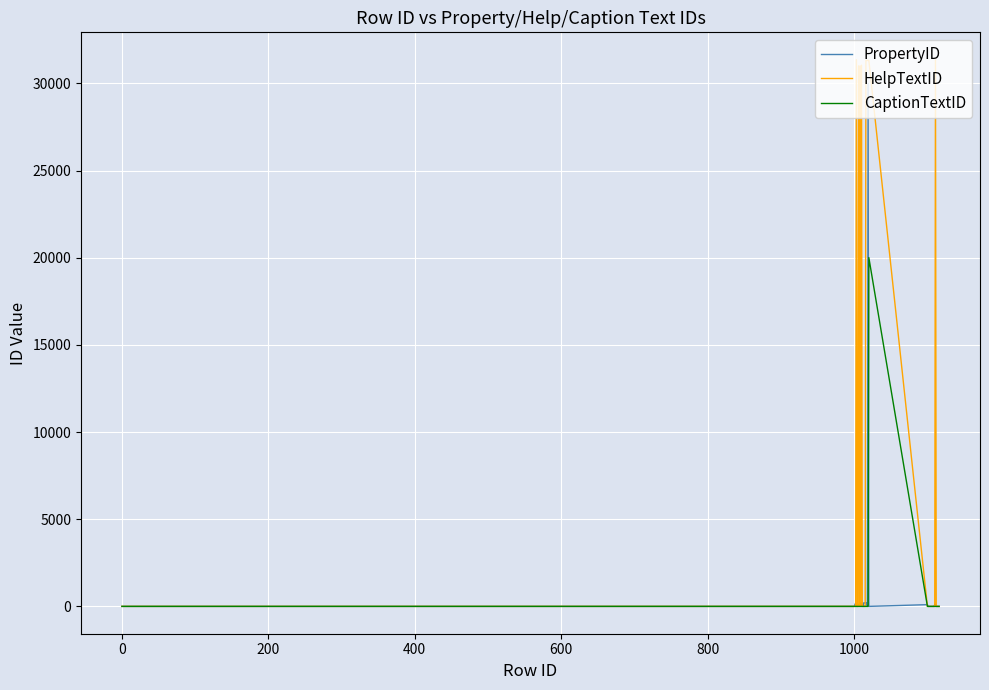

What is the average value of the PropertyID series?

830